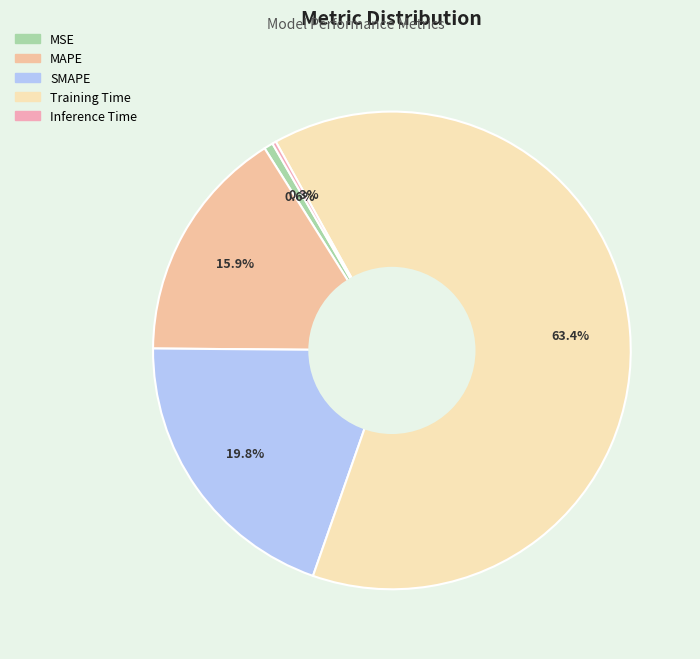

Combined, do MSE and MAPE account for over 50%?

No